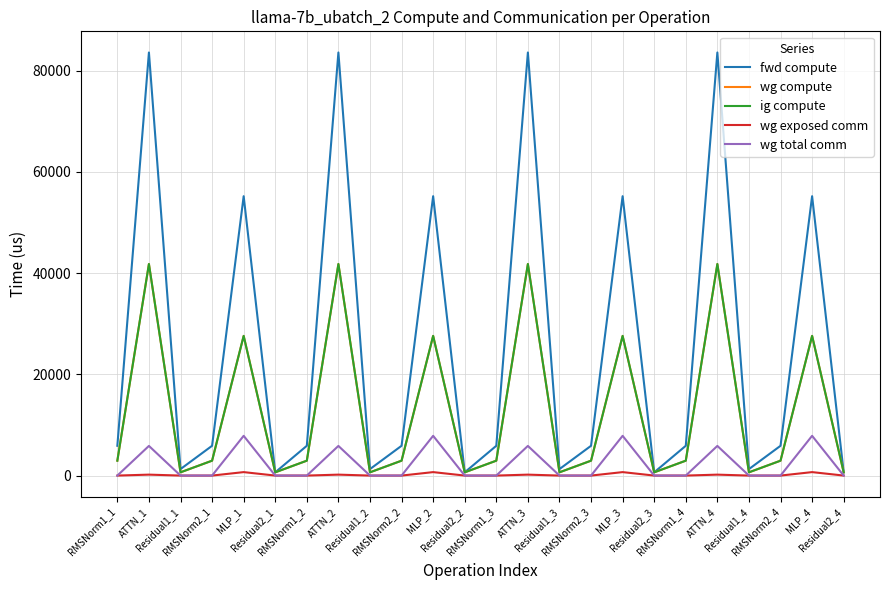

Does the chart display data point markers on the line(s)?

No